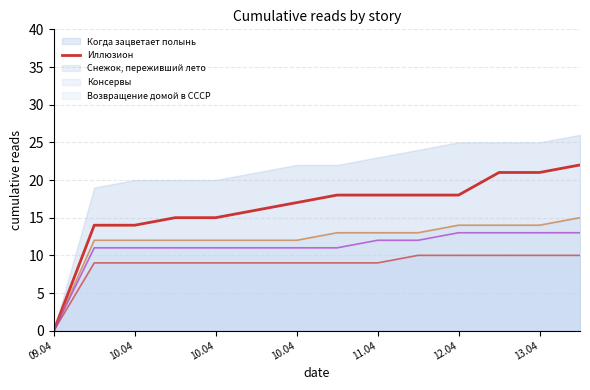

Is it true that the value at 9 is 18?

True